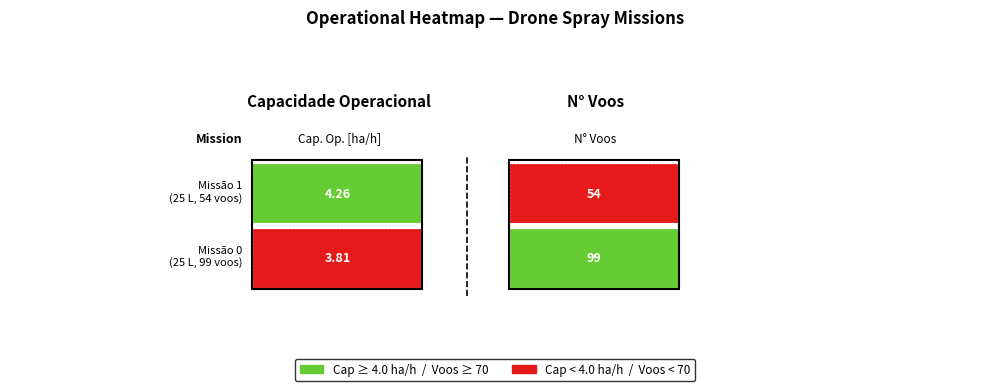

The value of N° Voos at 0 is 153.3. True or false?

False